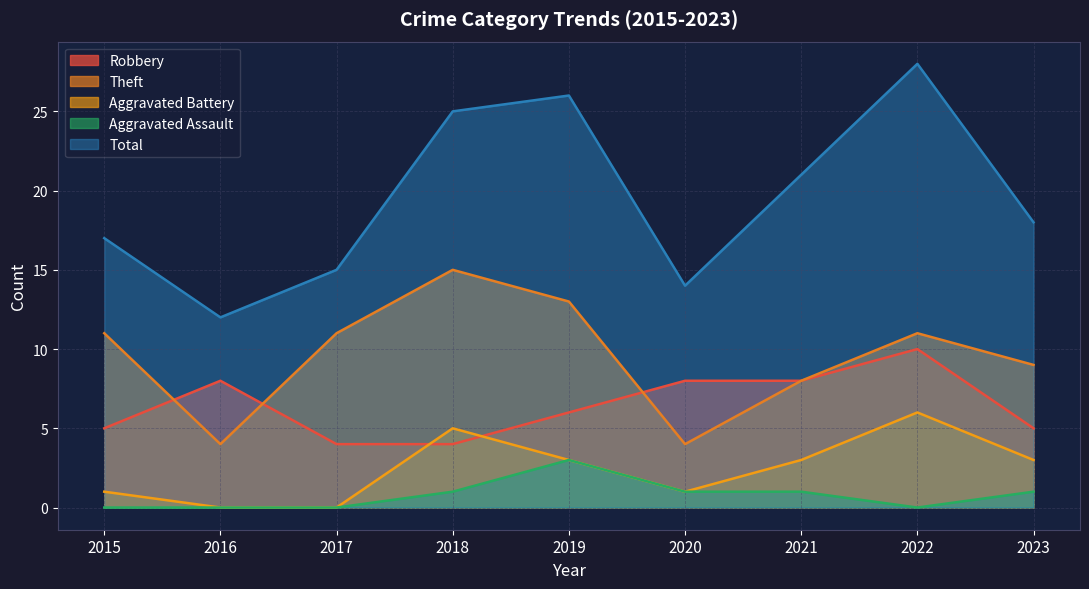

What is the average value of the Total series?

20